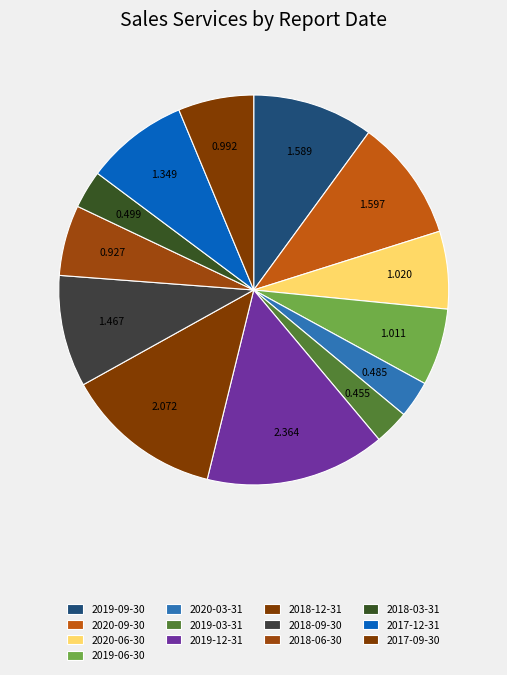

Between 2020-09-30 and 2017-12-31, which is larger?

2020-09-30